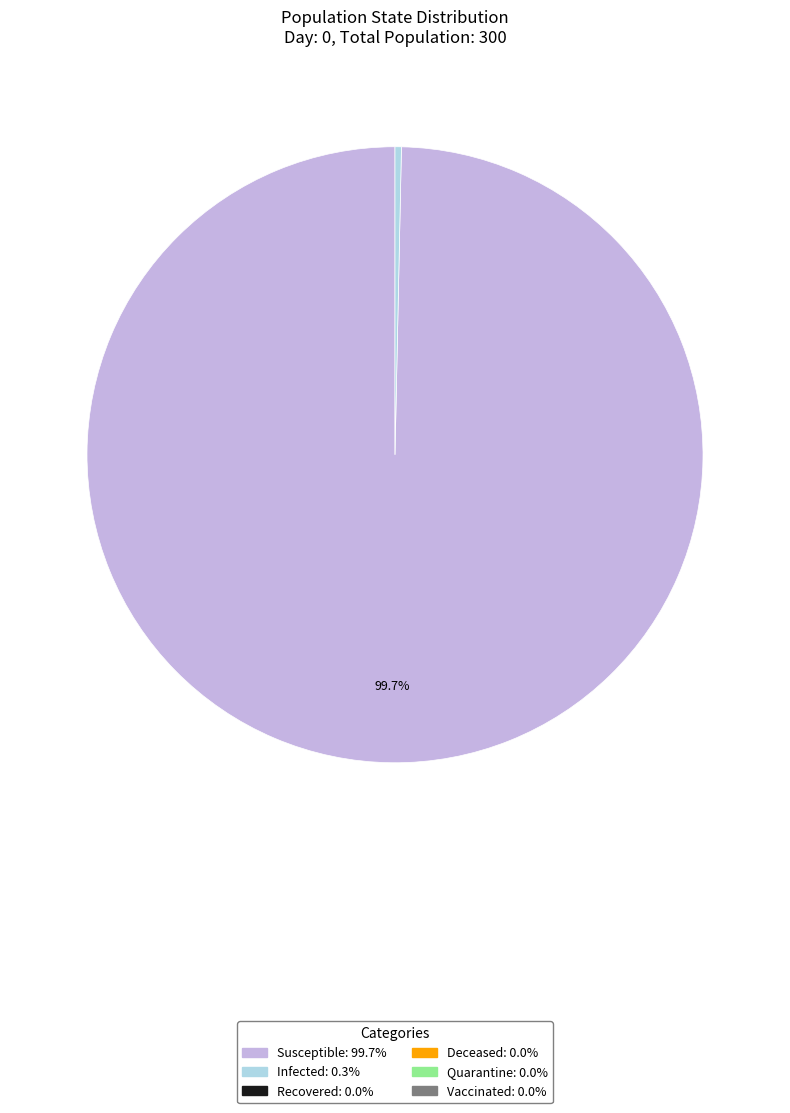

Count the number of slices in the pie.

2